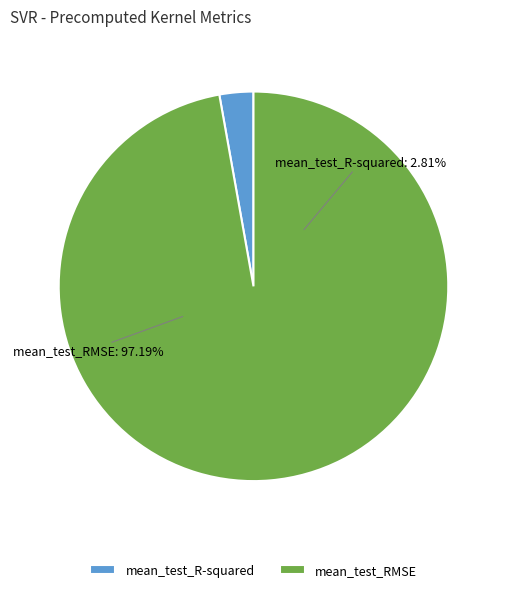

To the nearest percent, what portion does mean_test_RMSE represent?

97%